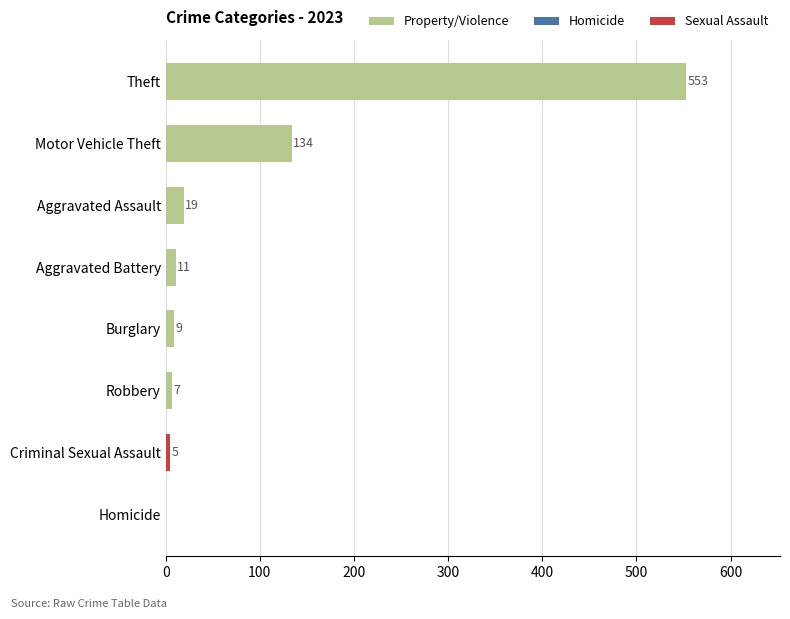

What is the greatest value displayed?

553